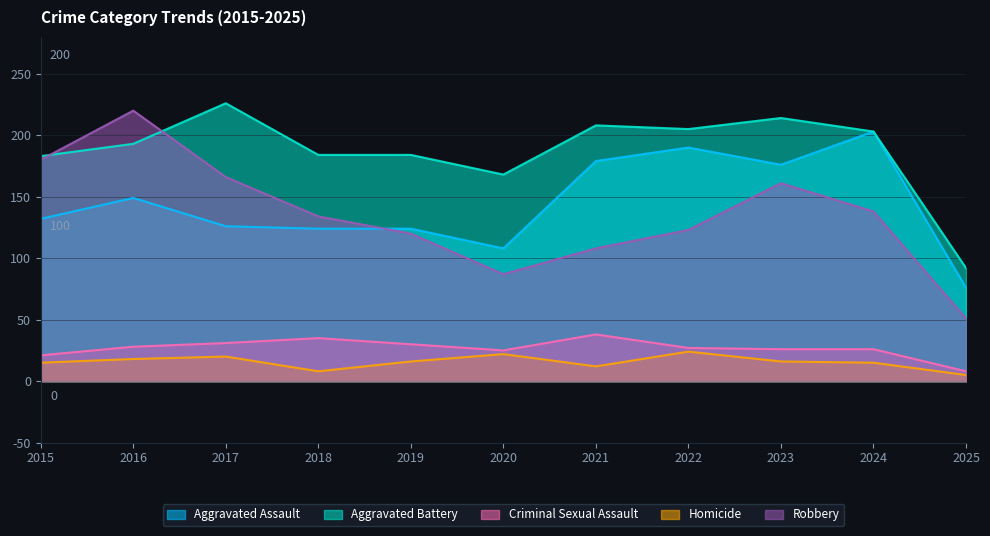

What is the value of the Aggravated Assault point at the 6th from the left?

108